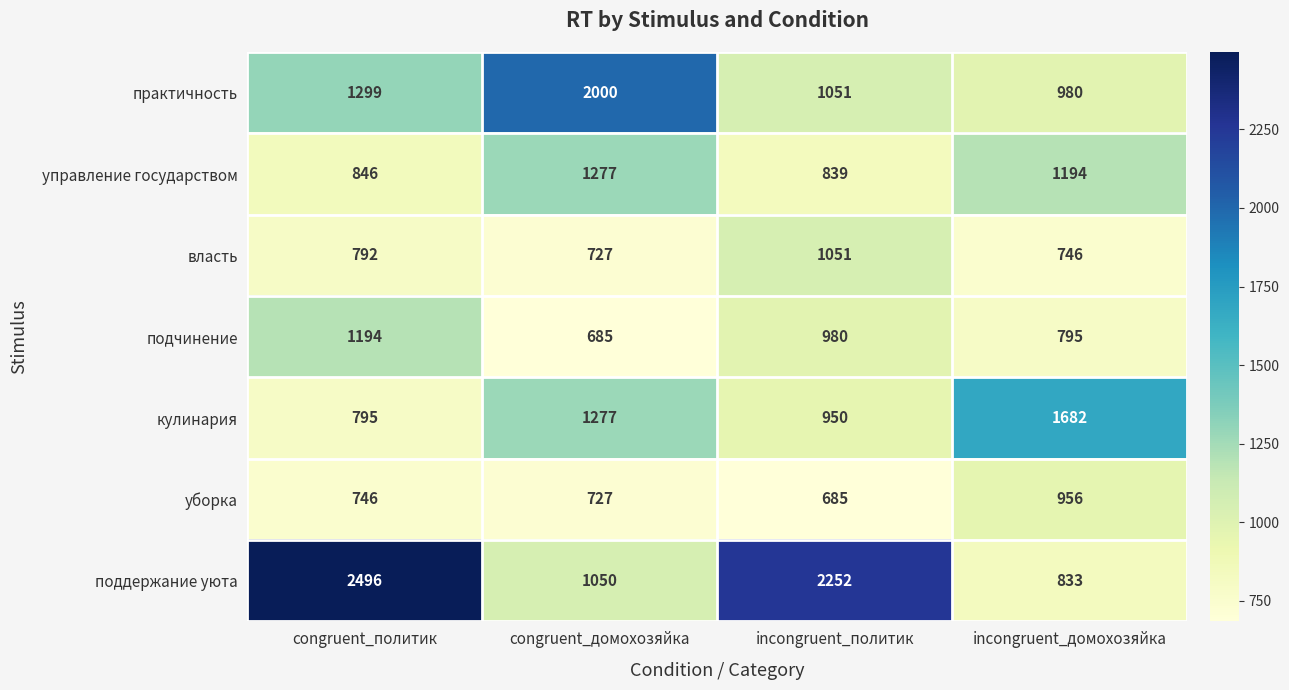

True or false: управление государством has a value of 1307 at incongruent_политик.

False